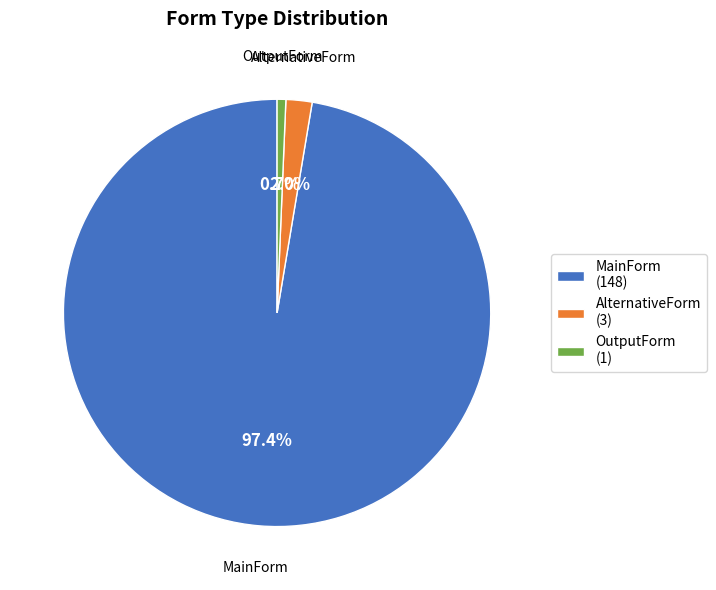

Which category has the smallest portion of the pie?

OutputForm